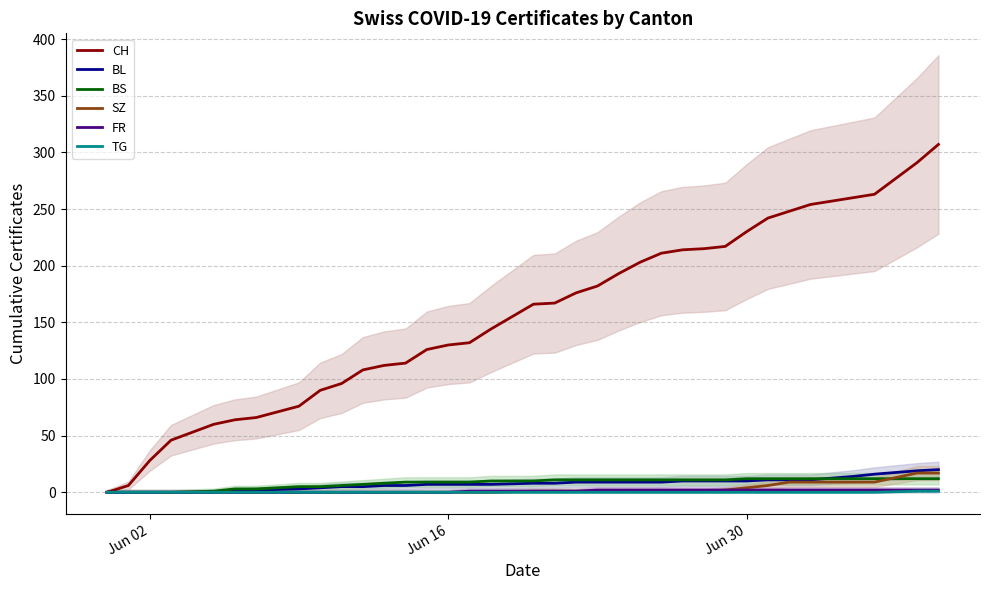

The value of CH at Jun 30 is 230. True or false?

True